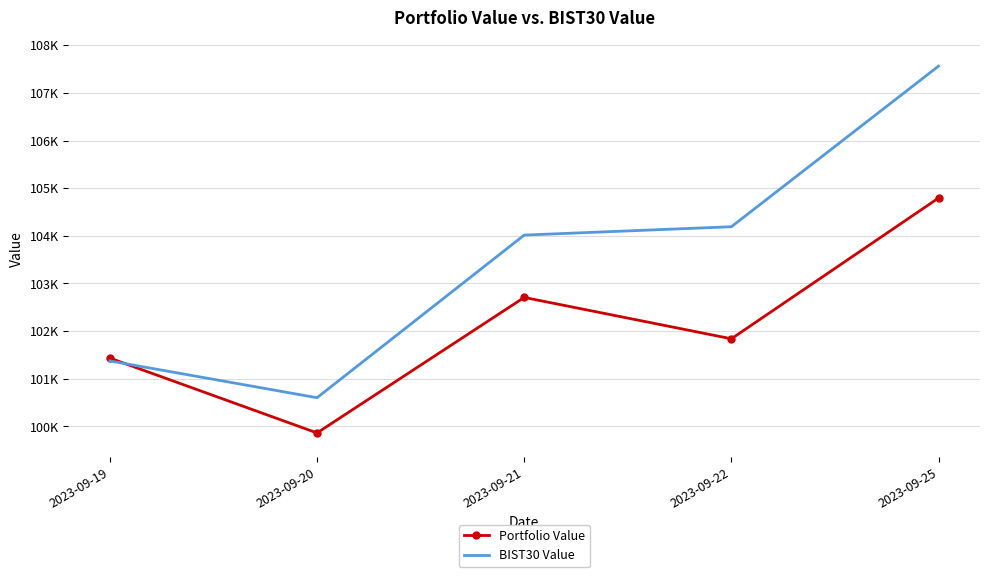

Where do Portfolio Value and BIST30 Value first cross each other?

2023-09-19 and 2023-09-20